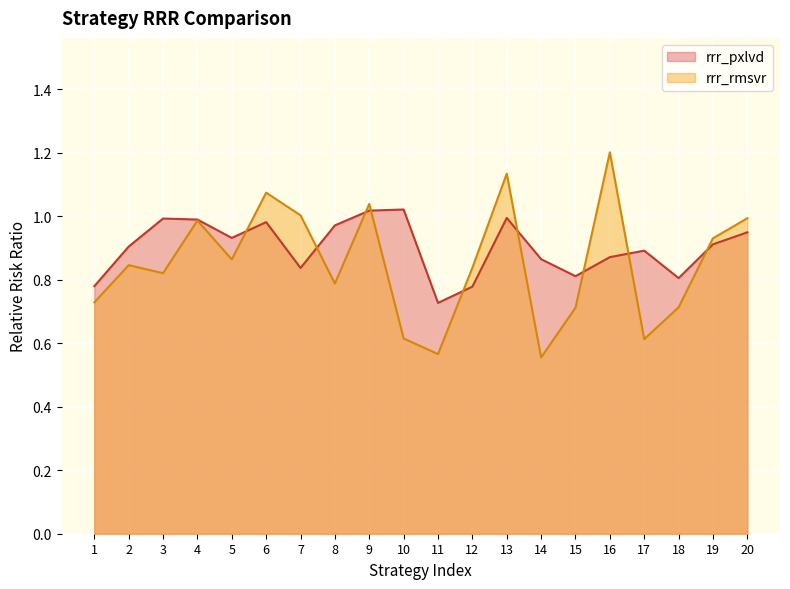

How many interior local peaks does the rrr_pxlvd series have?

5